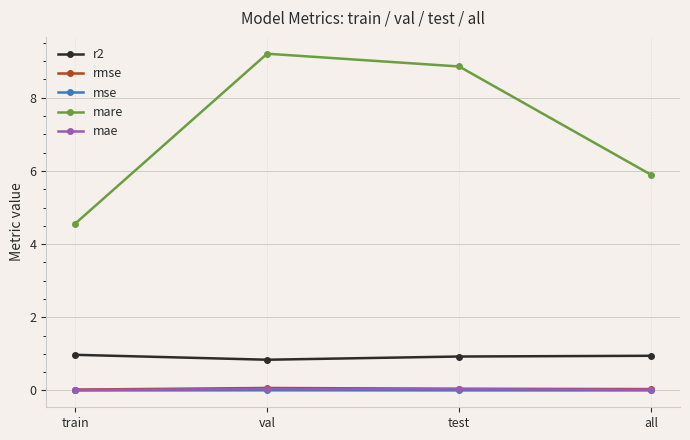

How many lines are shown in the chart?

5